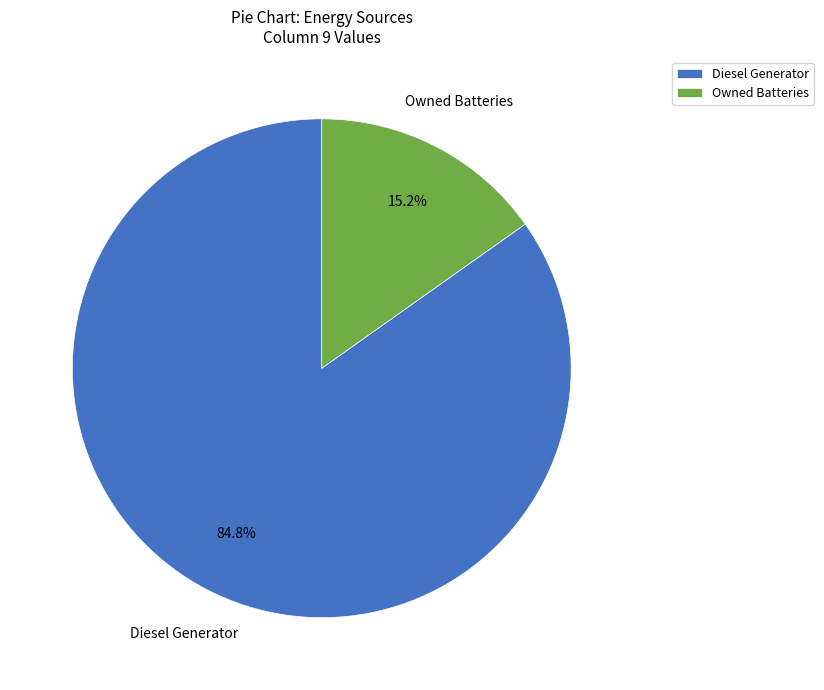

Rank the categories by value from lowest to highest.

Owned Batteries, Diesel Generator